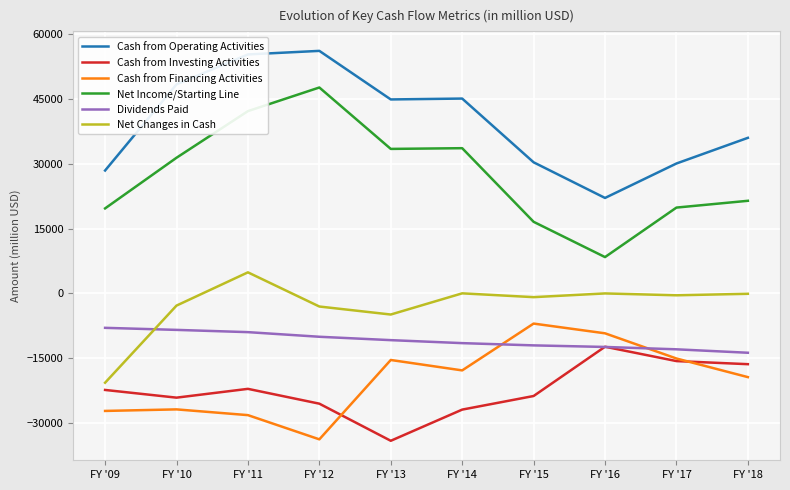

What is the difference between the highest and lowest values at FY '11?

83601